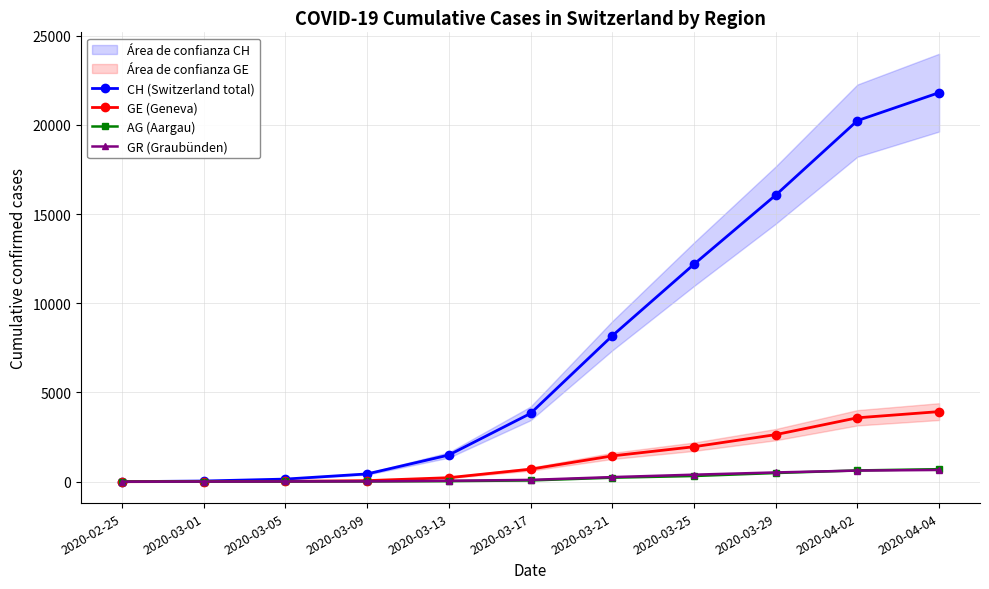

True or false: GE (Geneva) has more than 1 interior local peaks.

False